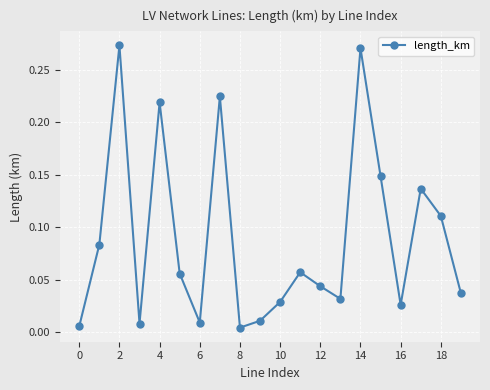

True or false: the data has more than 0 interior local peaks.

True